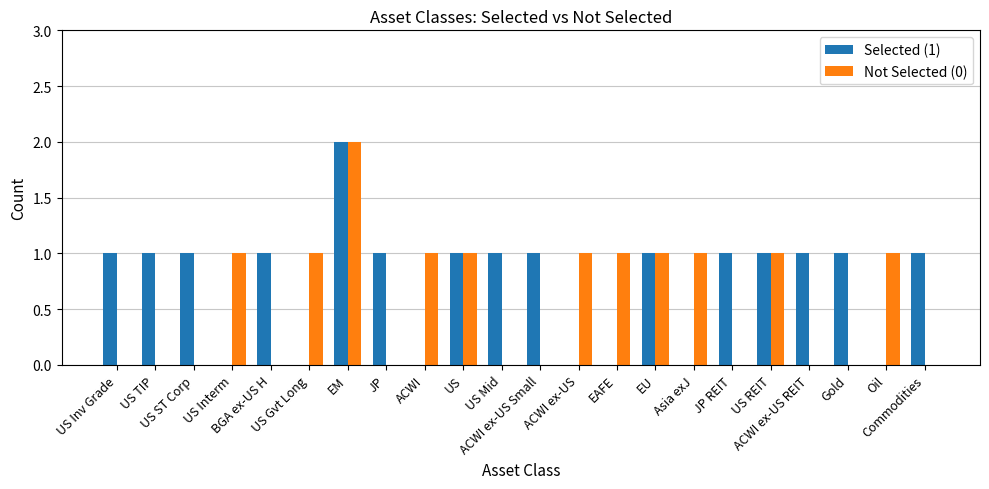

True or false: Selected (1) has a value of 1 at Gold.

True